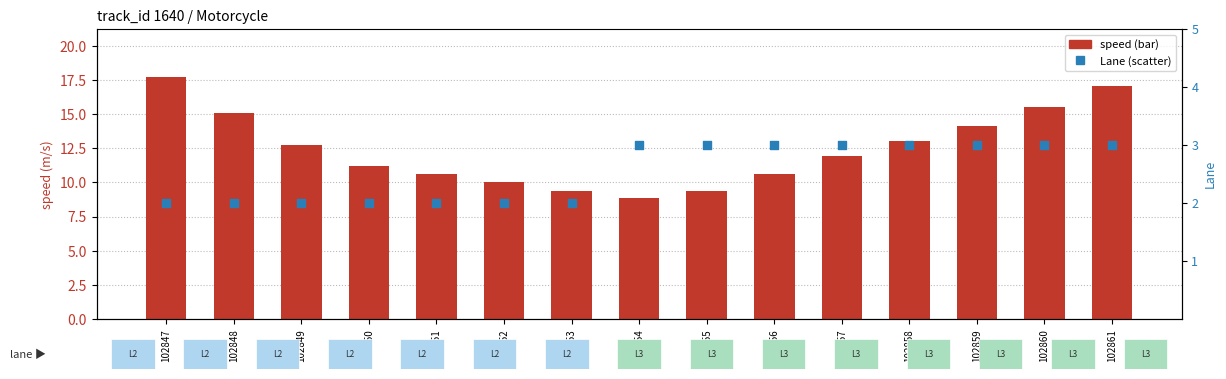

At which category is the sum across all series the highest?

102861